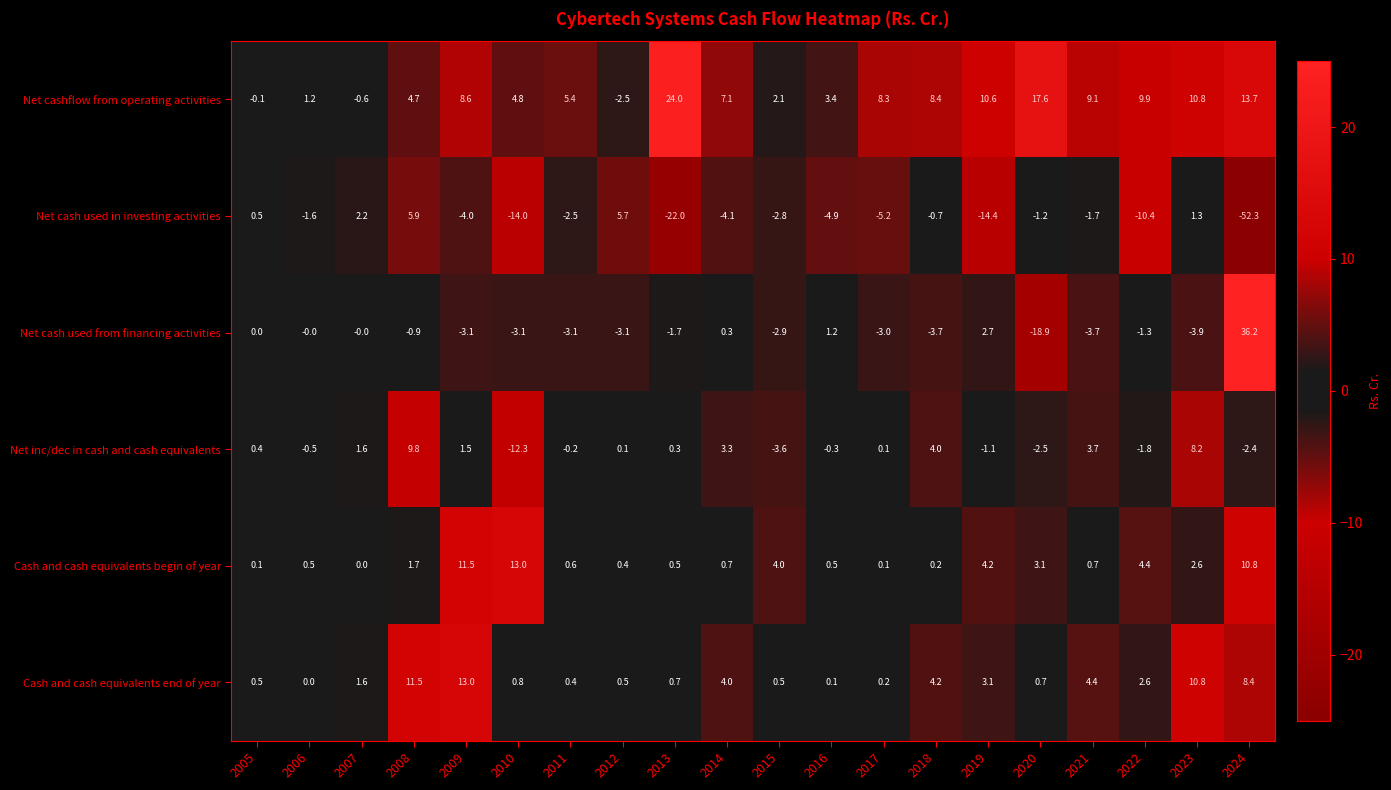

Which series changed the most between 2018 and 2021?

Net cash used in investing activities